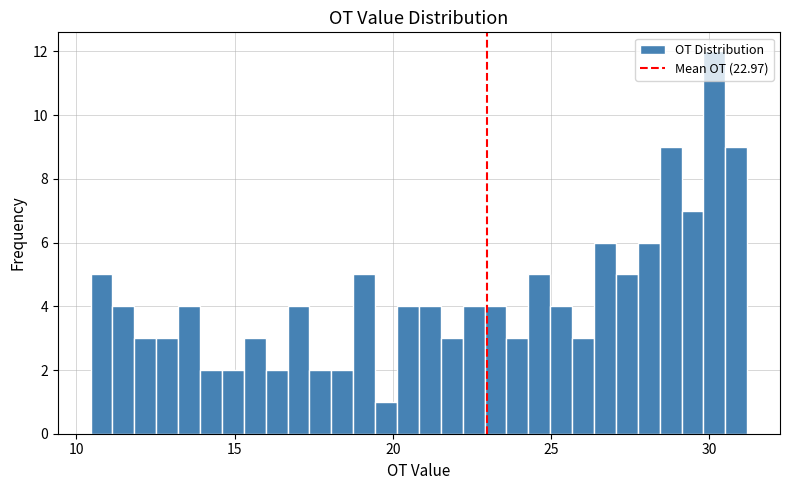

Around what value on the x-axis is the tallest bar? Give the approximate position of its centre, as read against the axis.

30.0